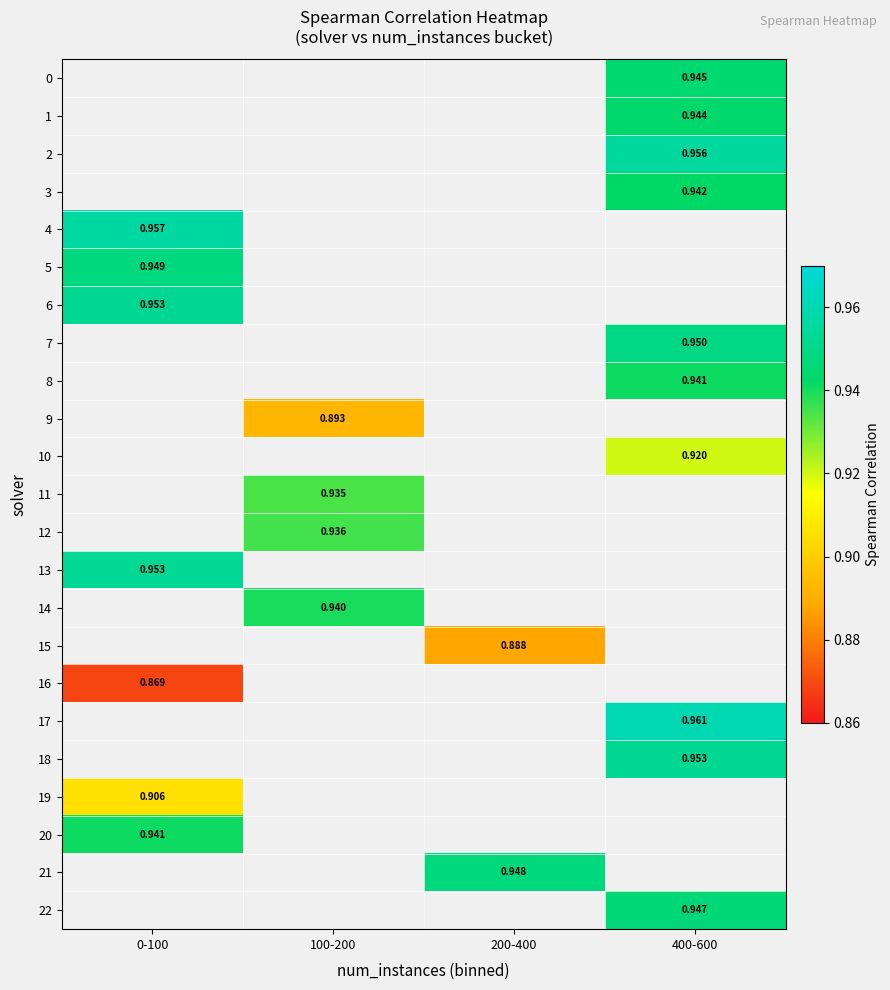

What is the greatest value displayed?

1.0